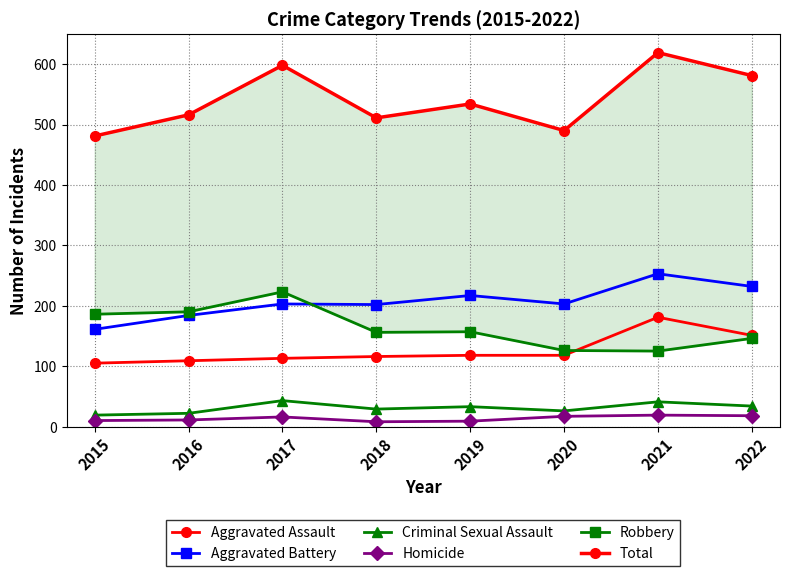

Reading left to right, what are all the values shown in this chart?

Aggravated Assault: 105	109	113	116	118	118	181	151
Aggravated Battery: 161	184	203	202	217	203	253	232
Criminal Sexual Assault: 19	22	43	29	33	26	41	34
Homicide: 10	11	16	8	9	17	19	18
Robbery: 186	190	223	156	157	126	125	146
Total: 481	516	598	511	534	490	619	581